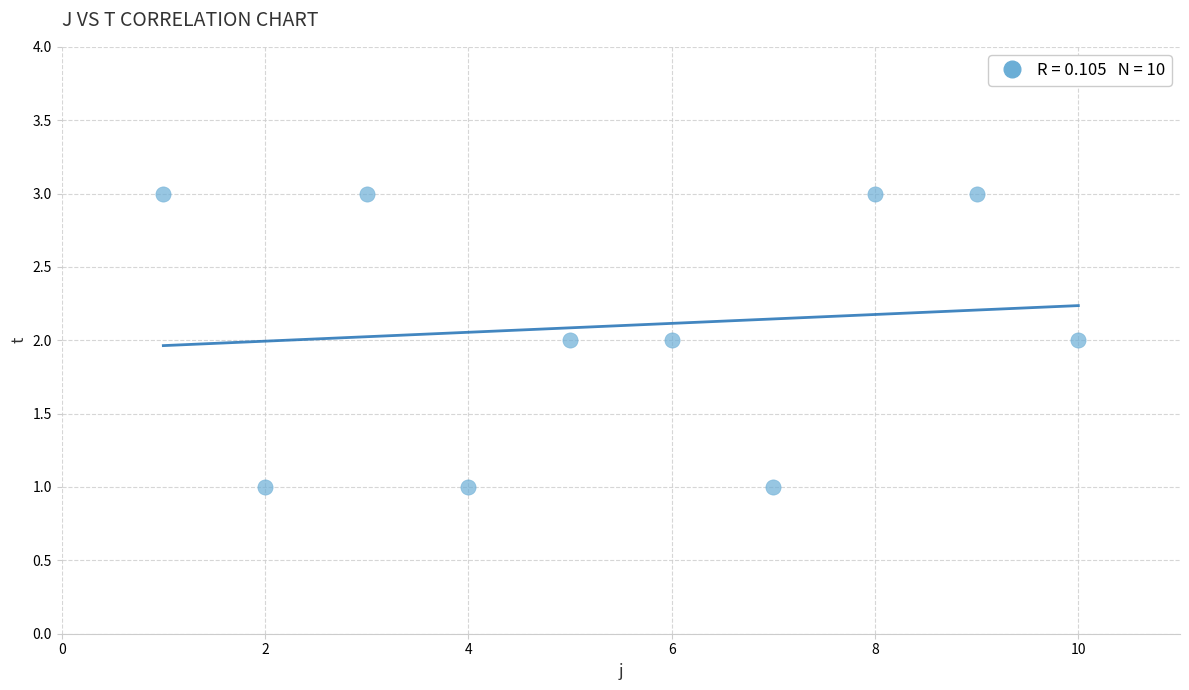

What is the range of X values (max minus min)?

9